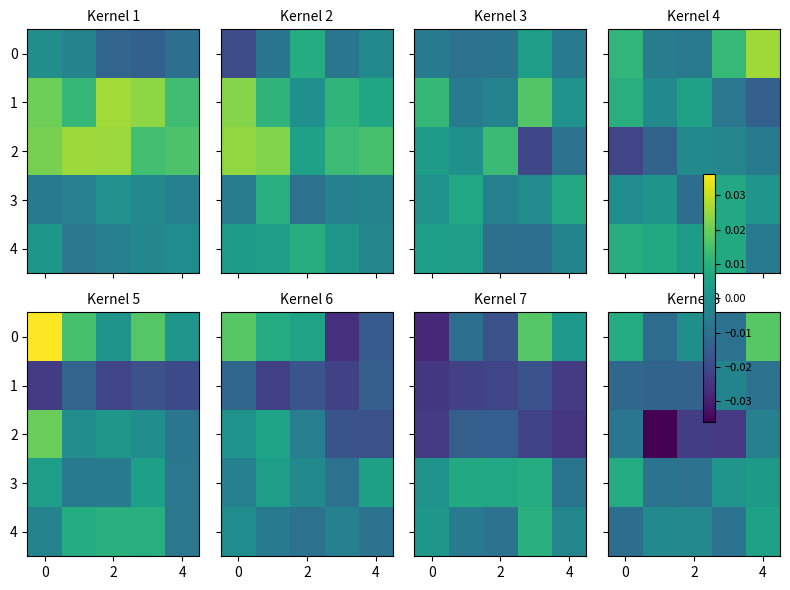

Where is row_2 nearest to the value 0?

6